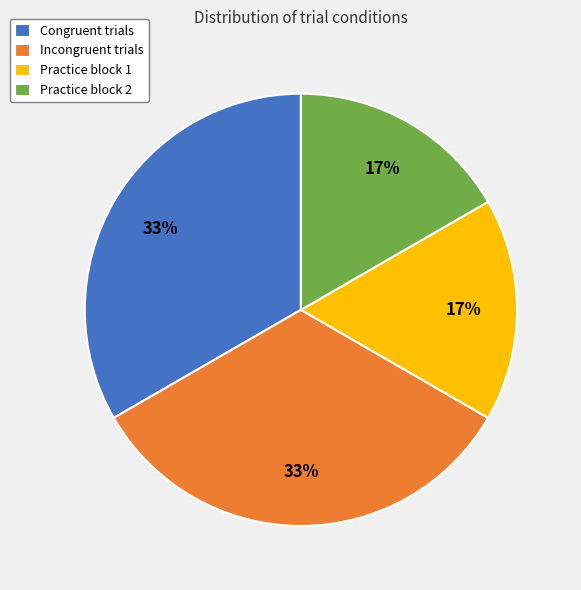

Do Congruent trials and Incongruent trials together represent more than half of the pie?

Yes